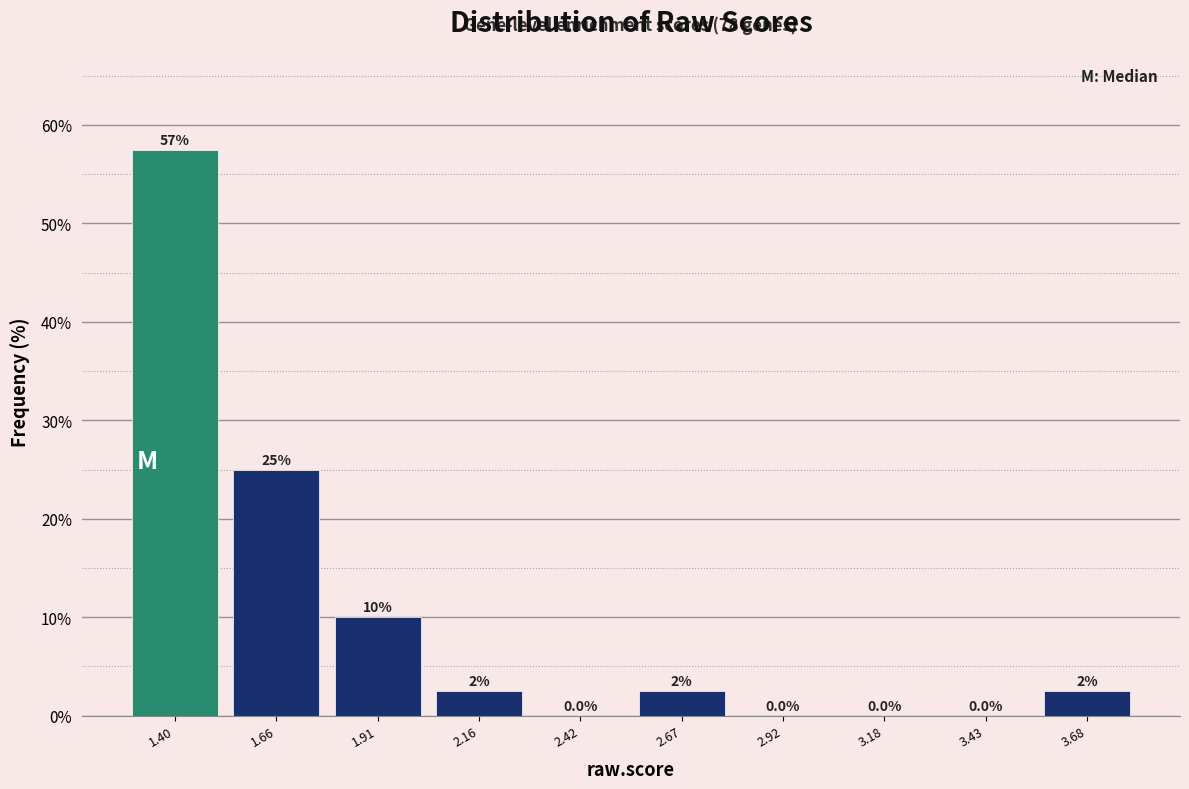

Over which range of the x-axis is the bar tallest?

1.30 to 1.55